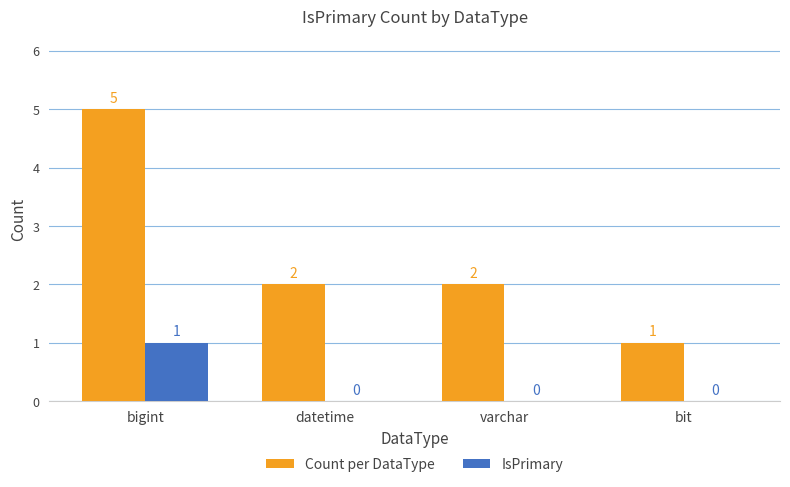

Reading left to right, list all the values displayed in this chart.

Count per DataType: bigint=5	datetime=2	varchar=2	bit=1
IsPrimary: bigint=1	datetime=0	varchar=0	bit=0